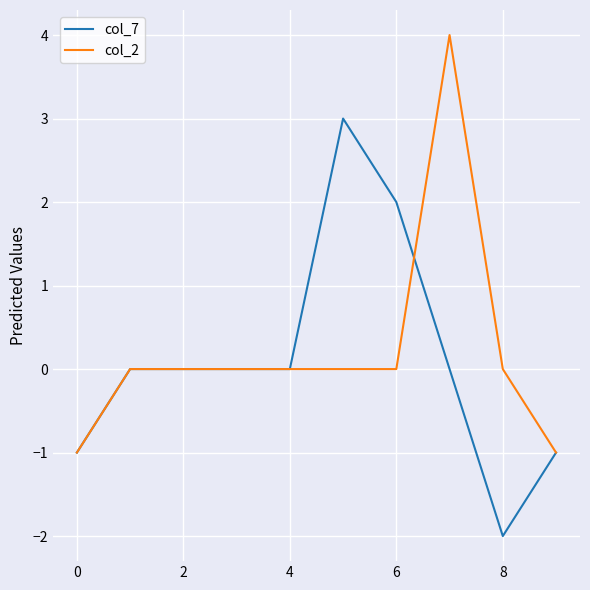

What is the greatest value displayed?

4